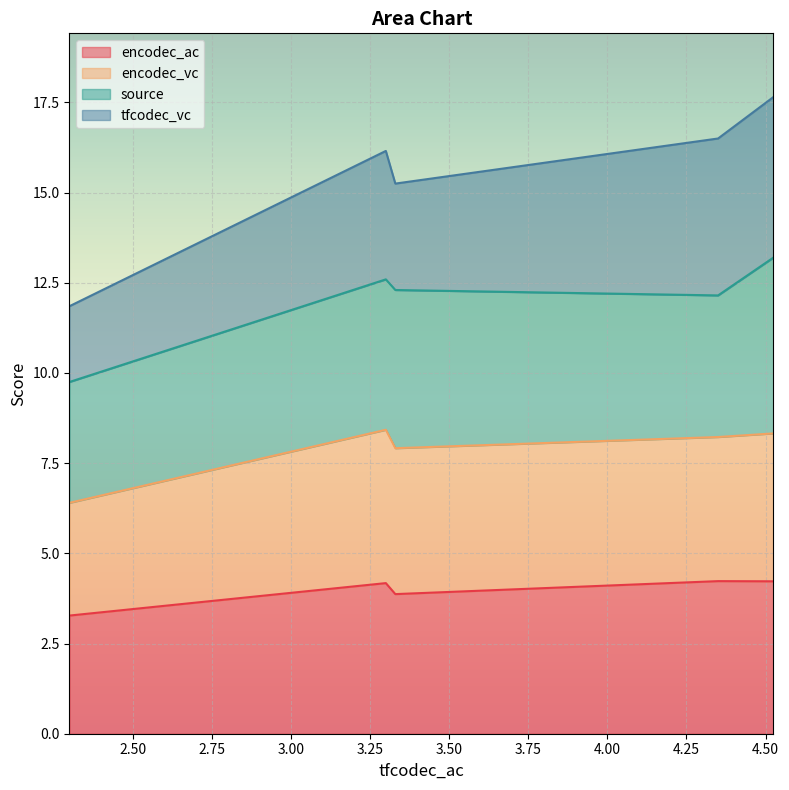

How many data points does each series have?

5